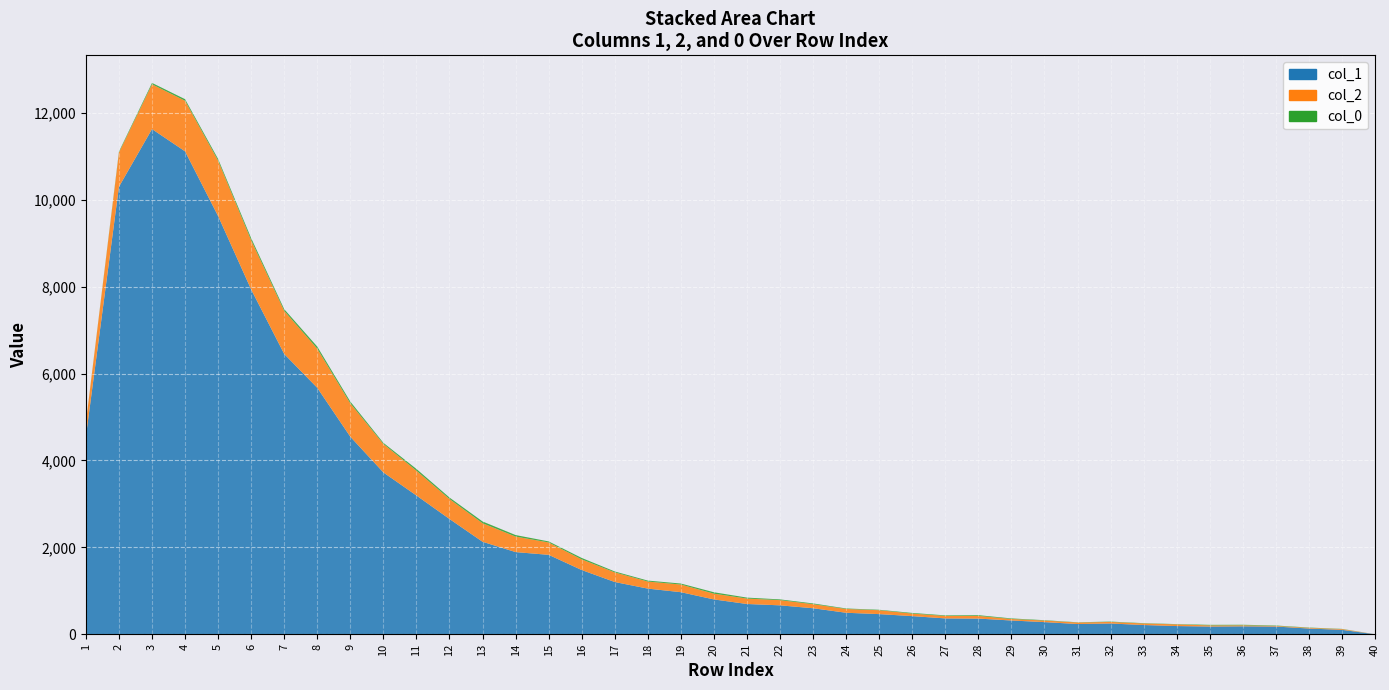

Reading left to right, extract all data points from this chart.

col_1: 4554	10303	11631	11118	9627	7937	6452	5673	4547	3725	3194	2653	2129	1891	1828	1478	1202	1050	968	801	696	665	598	494	463	417	364	360	316	279	235	247	212	188	177	182	177	131	101	0
col_2: 312	789	1031	1165	1277	1135	993	901	768	656	571	460	427	357	285	245	222	163	176	133	125	120	94	87	90	58	57	62	35	36	35	36	36	39	26	23	15	16	17	0
col_0_vals: 4	21	32	36	38	47	39	48	41	26	40	34	40	35	24	33	21	22	23	32	22	17	17	12	10	15	13	17	13	8	5	8	7	6	13	13	9	7	5	0